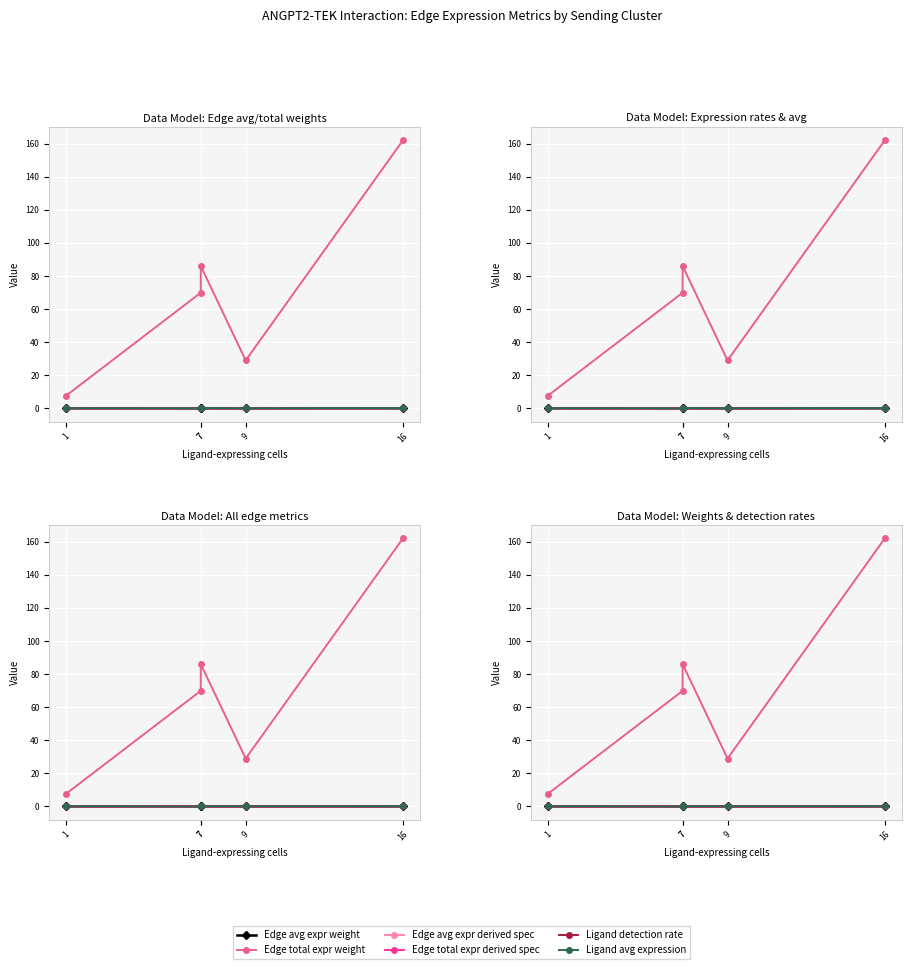

What are all the series names shown in the legend?

Edge avg expr weight, Edge total expr weight, Edge avg expr derived spec, Edge total expr derived spec, Ligand detection rate, Ligand avg expression